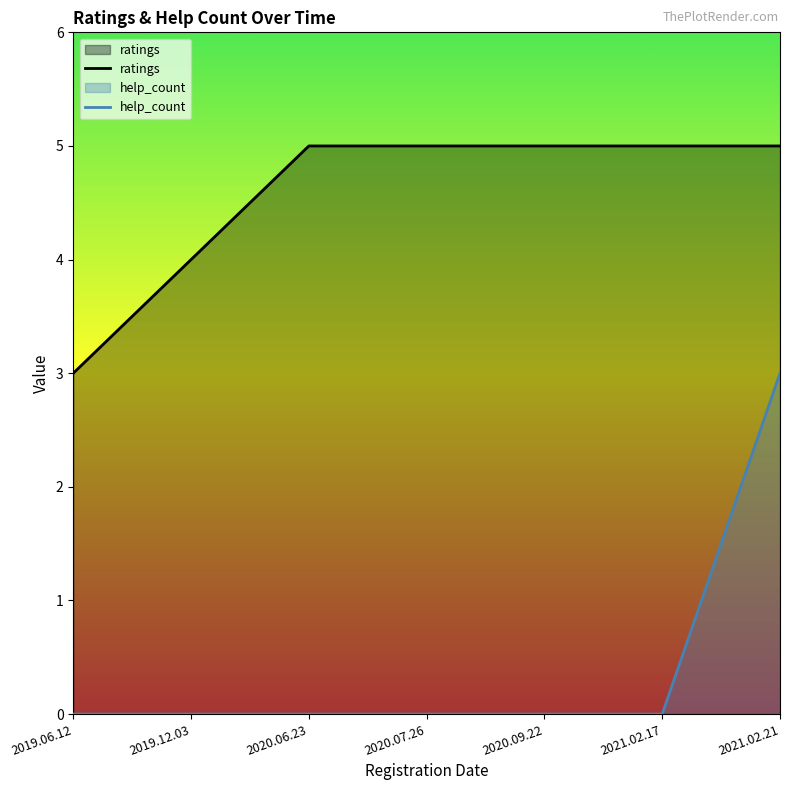

Is it true that help_count equals 2 at 2019.12.03?

False